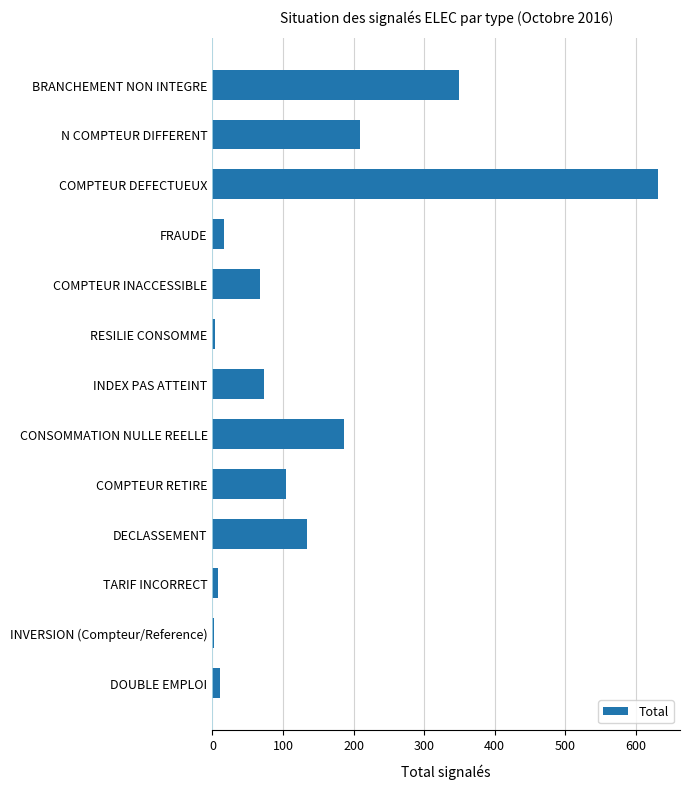

What is the label of the 9th bar from the top?

COMPTEUR RETIRE